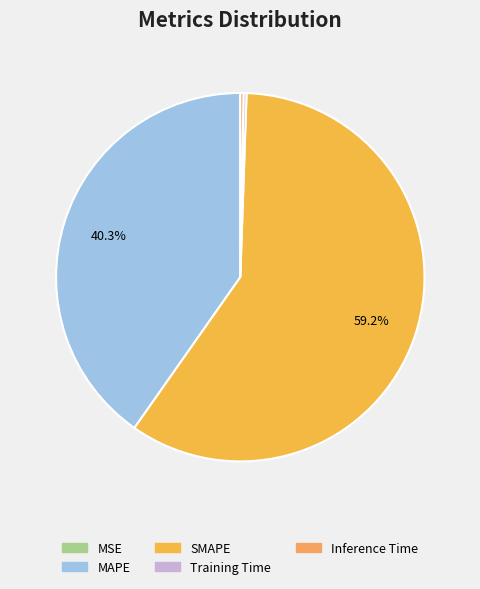

Rank the categories by value from lowest to highest.

MSE, Training Time, Inference Time, MAPE, SMAPE